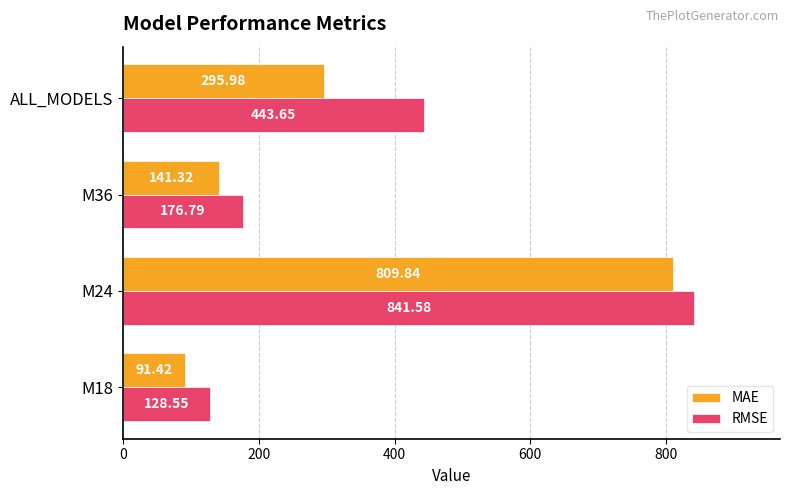

Which series has the largest range (max minus min)?

MAE